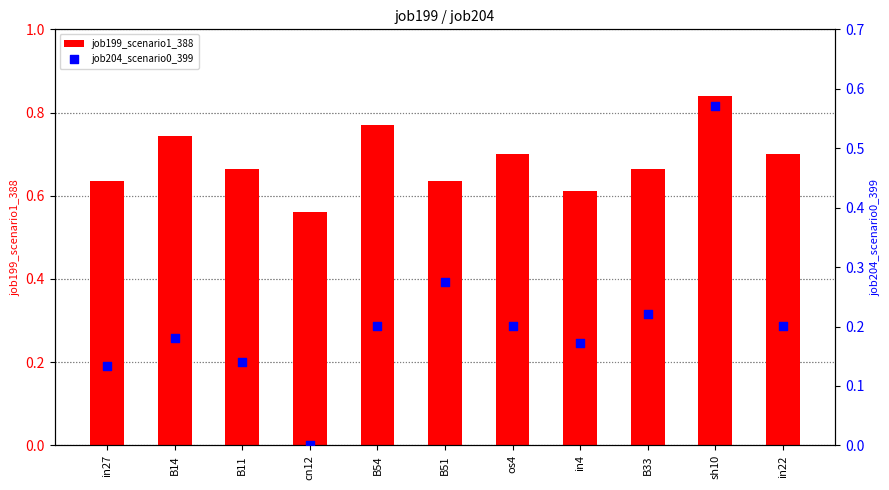

Which series has the largest total across all categories?

job199_scenario1_388